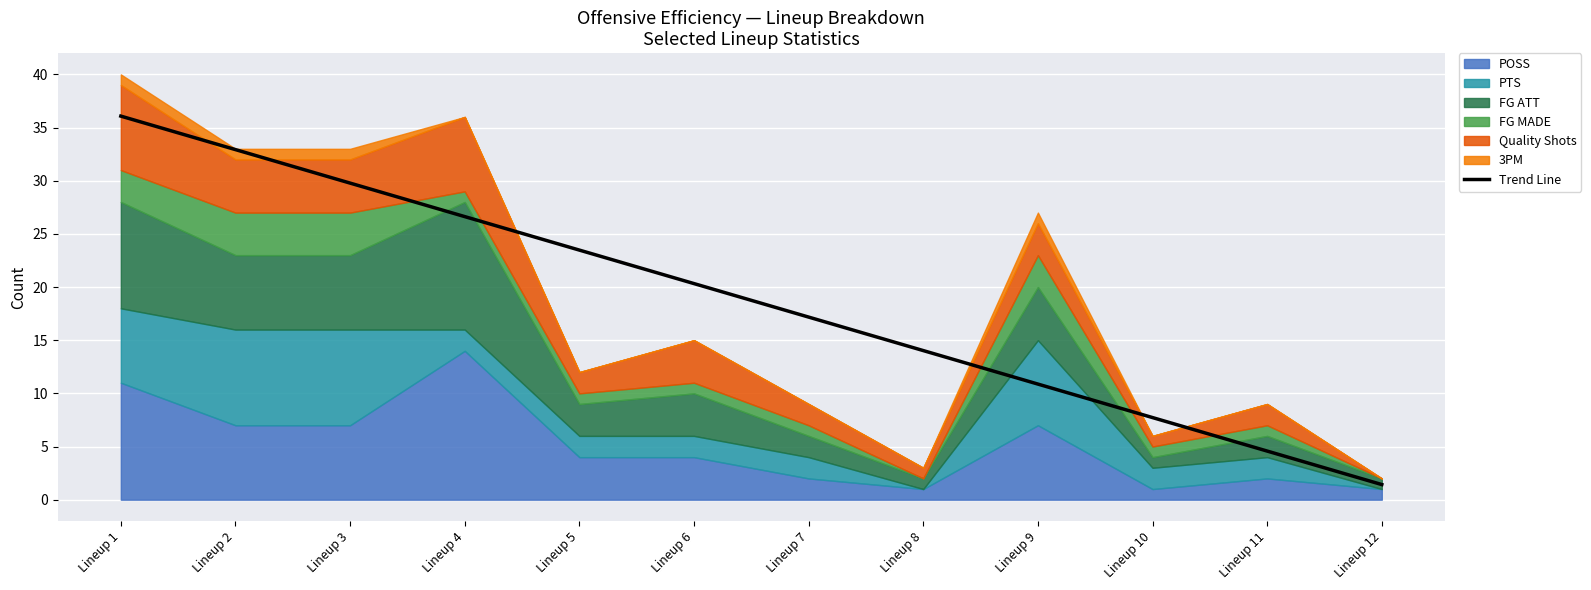

The value at Lineup 3 is 29.8. True or false?

True